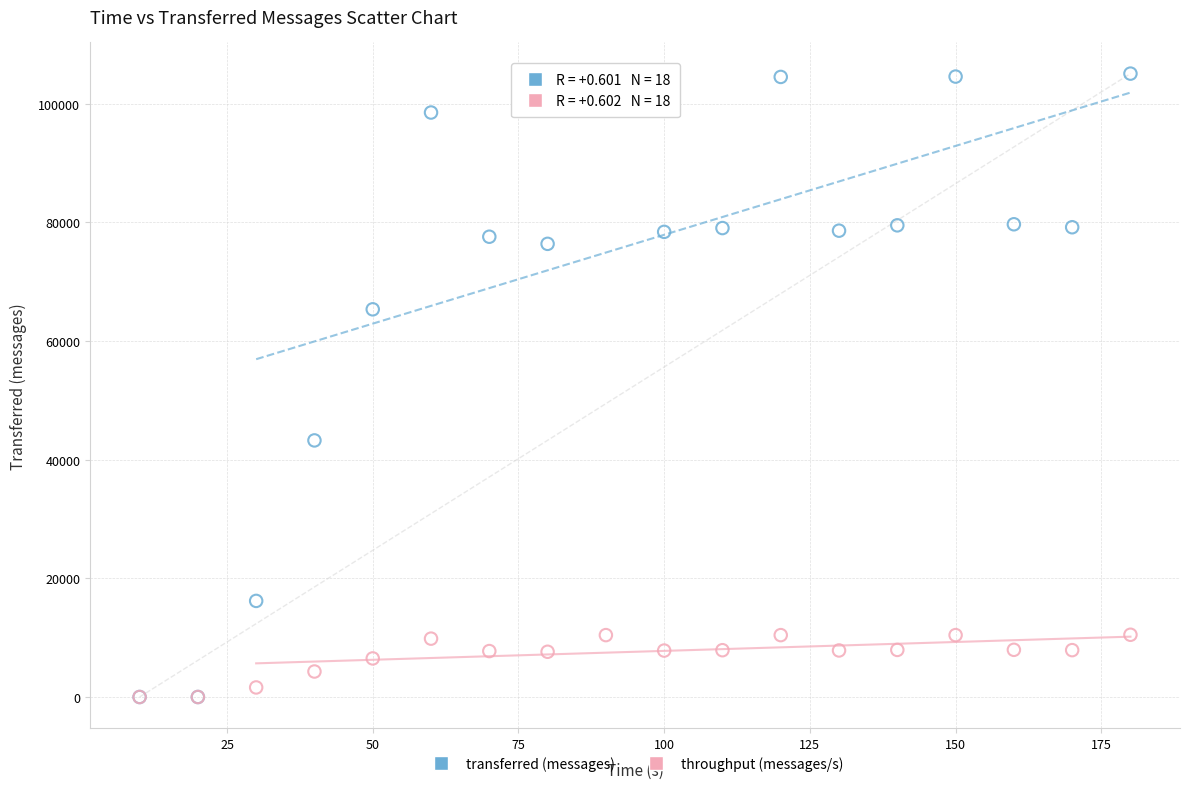

What are all the series names shown in the legend?

transferred (messages), throughput (messages/s)